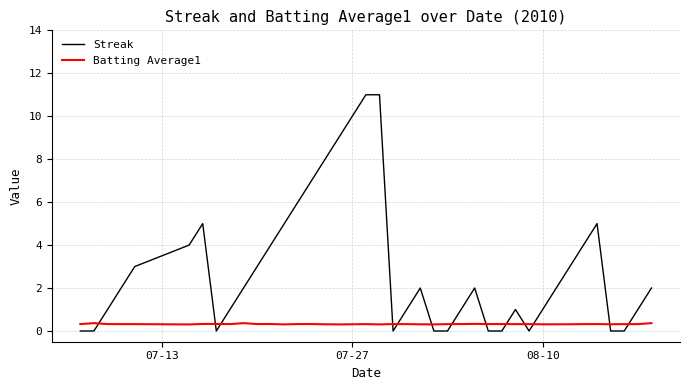

True or false: Batting Average1 and Streak intersect in this chart.

True